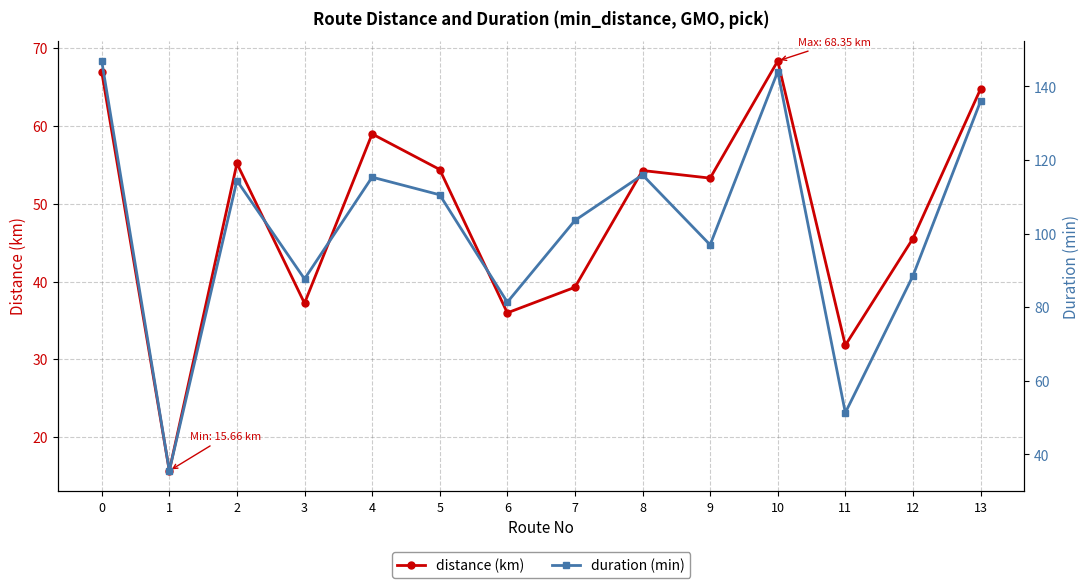

What is the sum of all duration (min) values?

1428.2